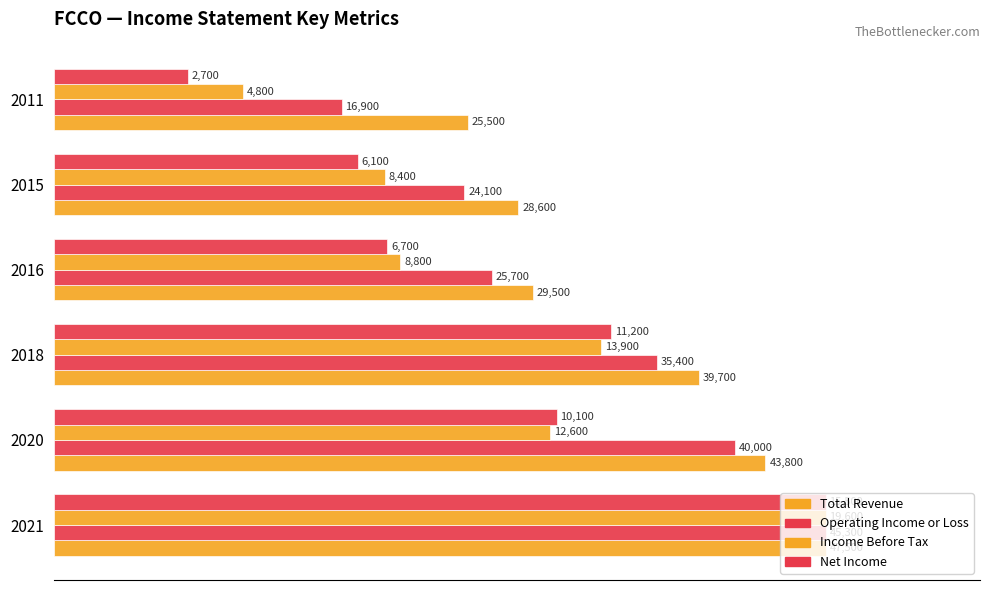

What is the difference between the maximum and minimum values in the Net Income series?

82.6